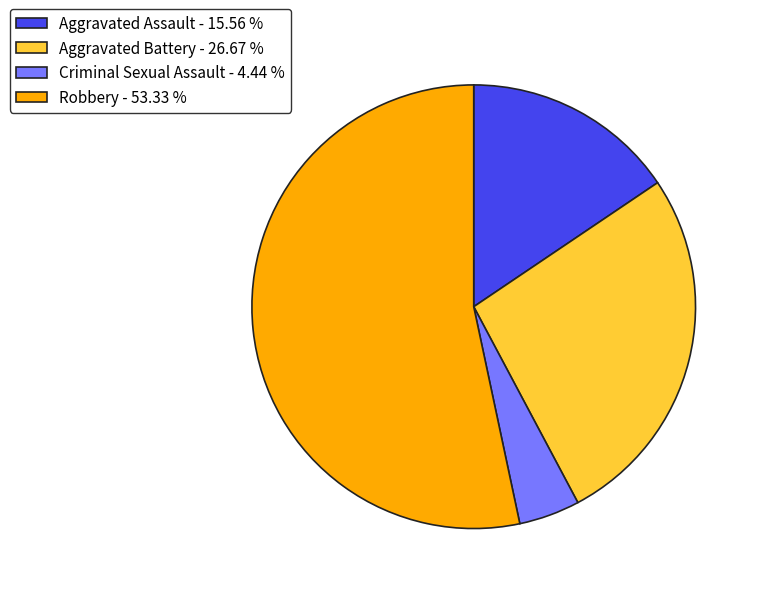

What is the largest slice in the pie chart?

Robbery